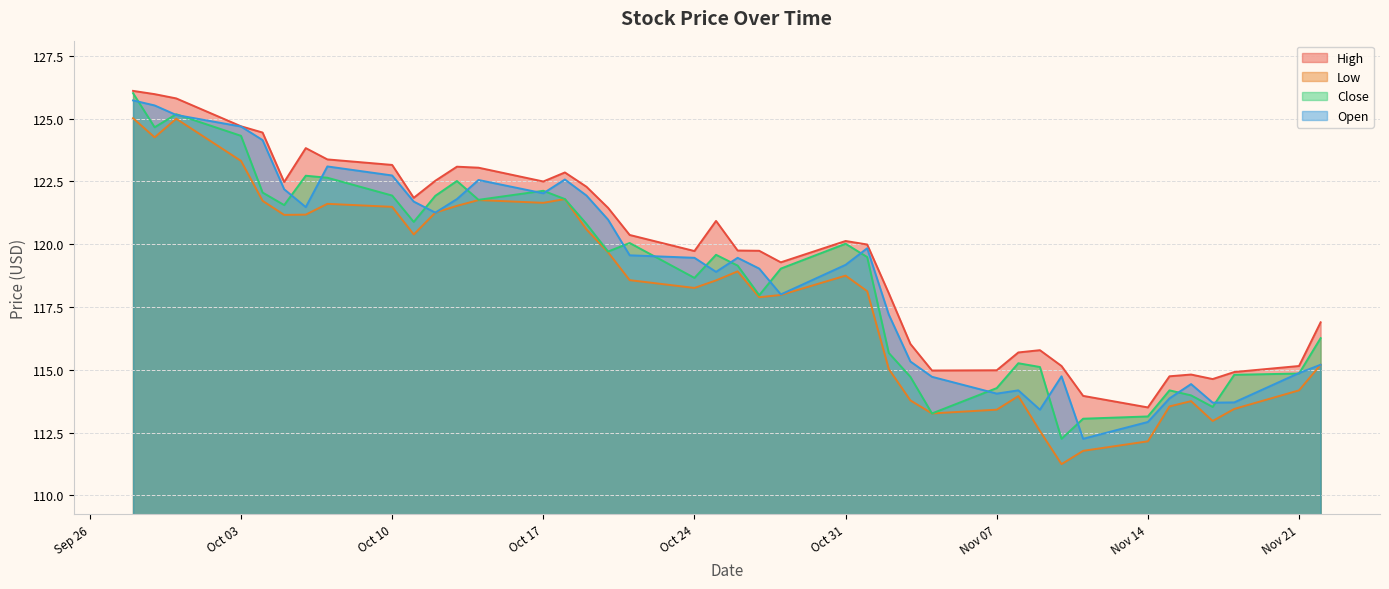

Which series has the largest total across all categories?

High